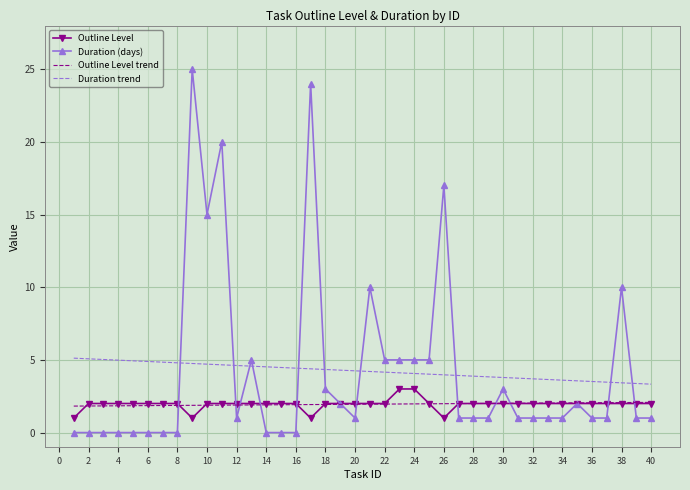

At how many categories does at least one series exceed 13?

5